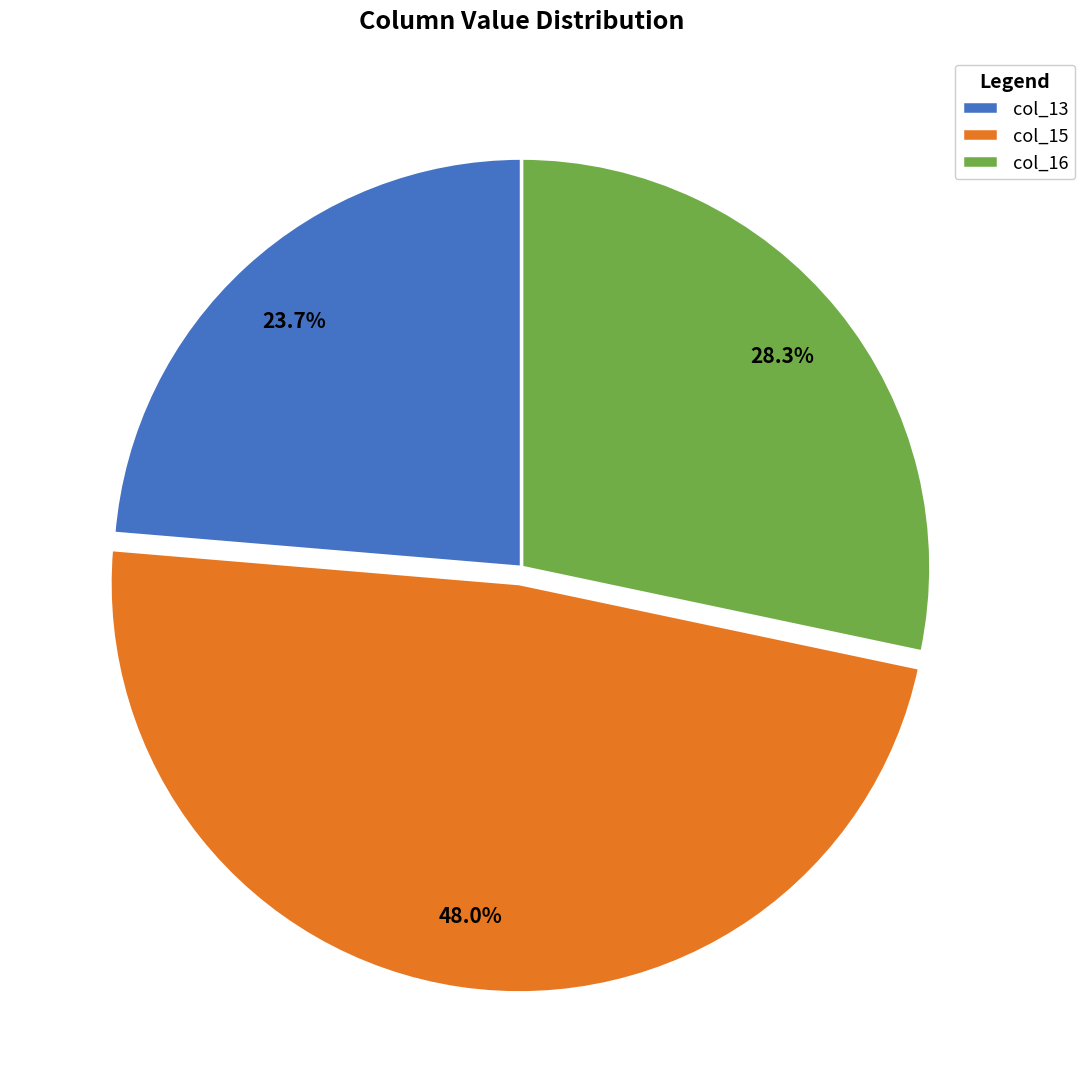

Rank the categories by value from lowest to highest.

col_13, col_16, col_15